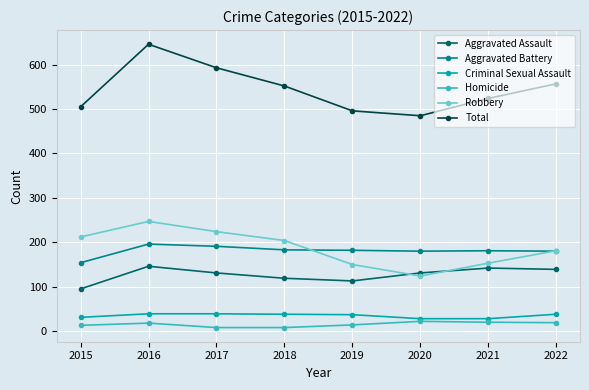

Where is the first local maximum for Aggravated Assault?

2016